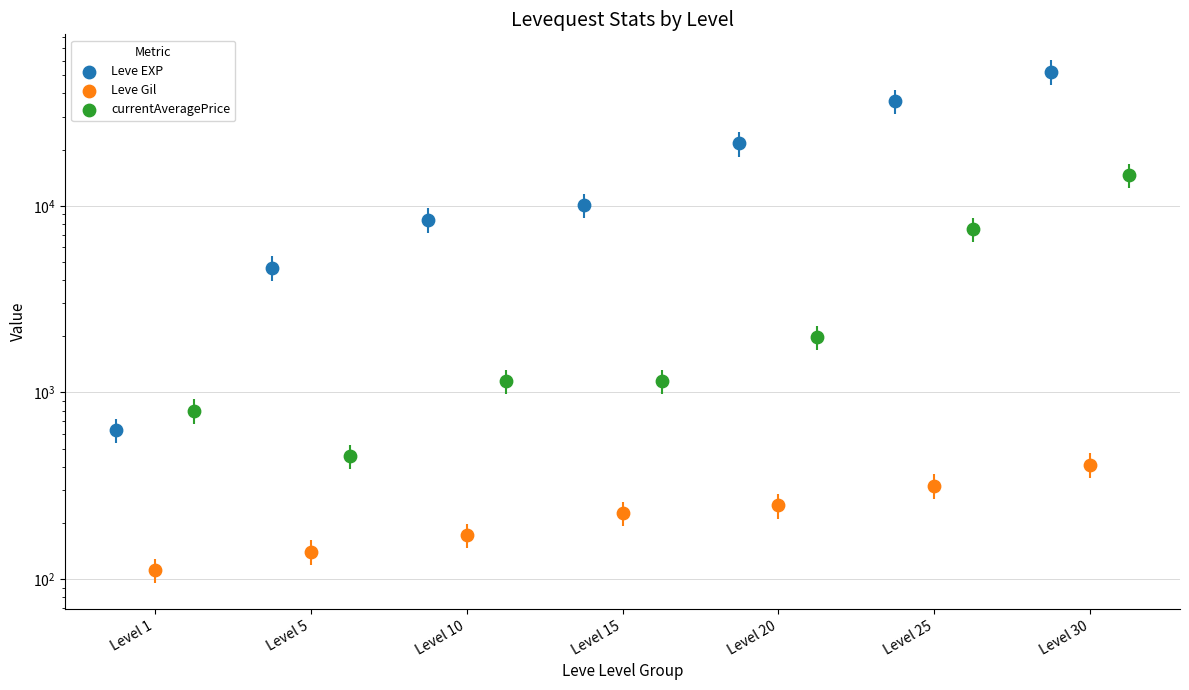

What is the total value across all series at Level 5?

5255.7